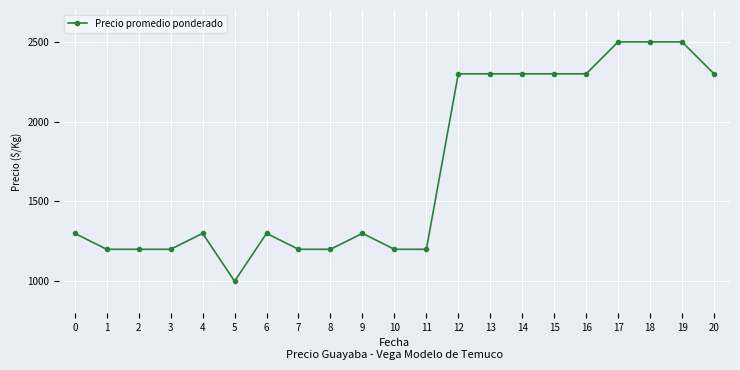

How many data points are less than 1300?

8